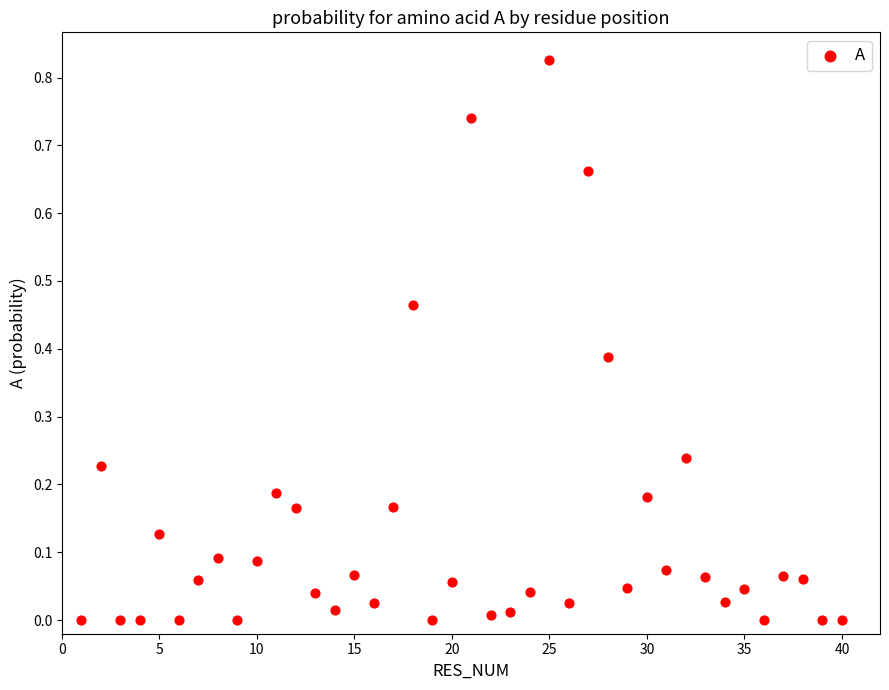

What is the range of X values (max minus min)?

39.0